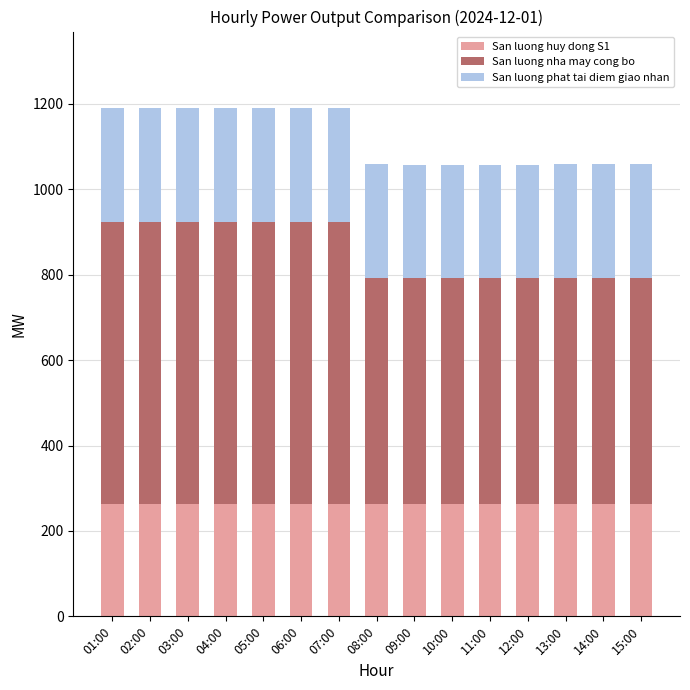

The San luong huy dong S1 series shows 264.0 at 07:00. True or false?

True